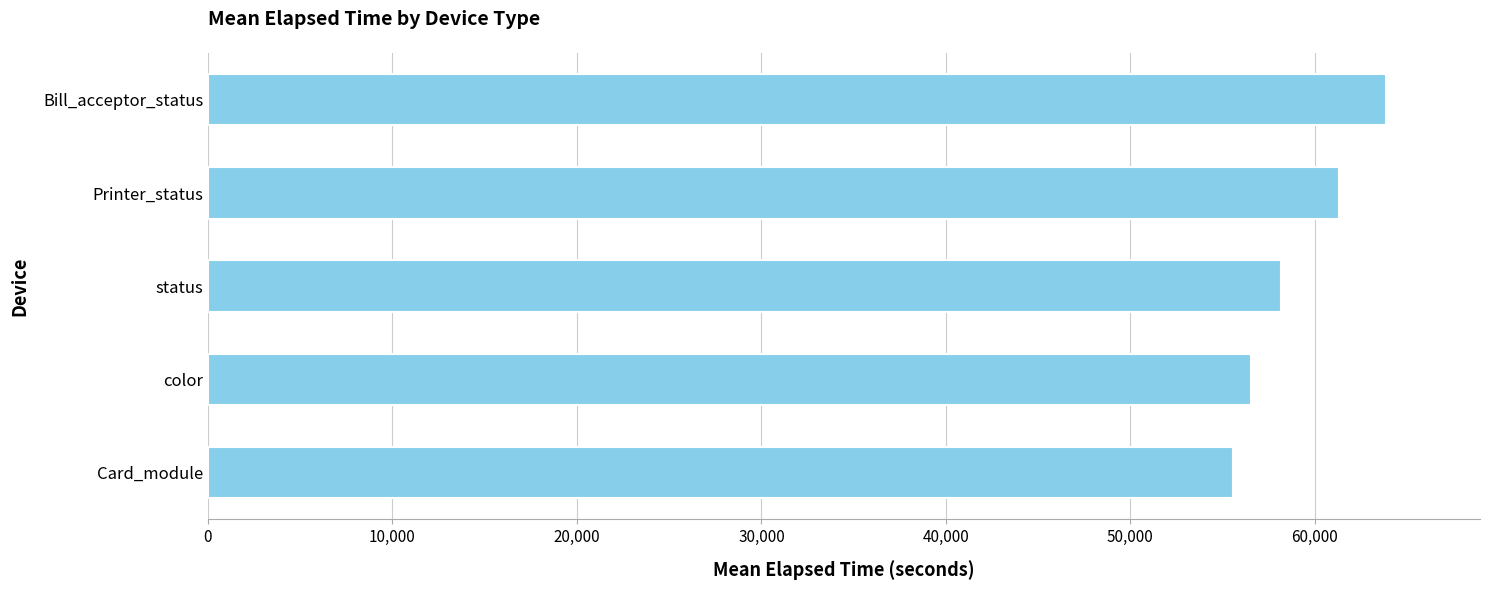

How many values are between 56543 and 61315?

3